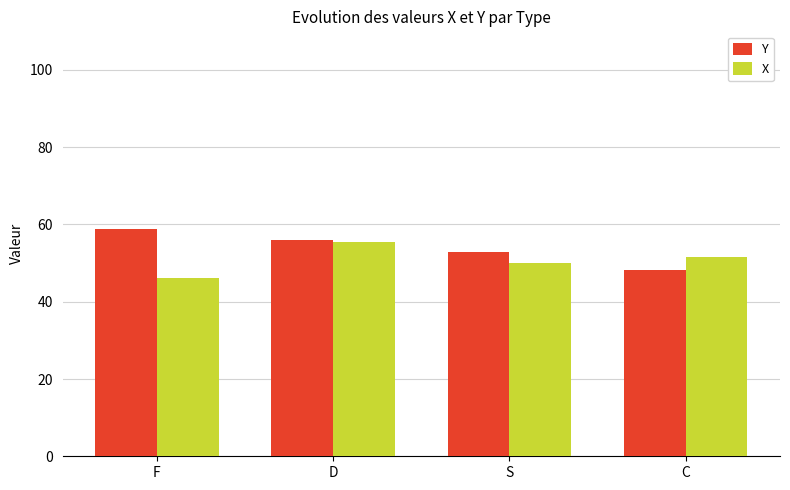

Is it true that Y equals 52.8 at S?

True